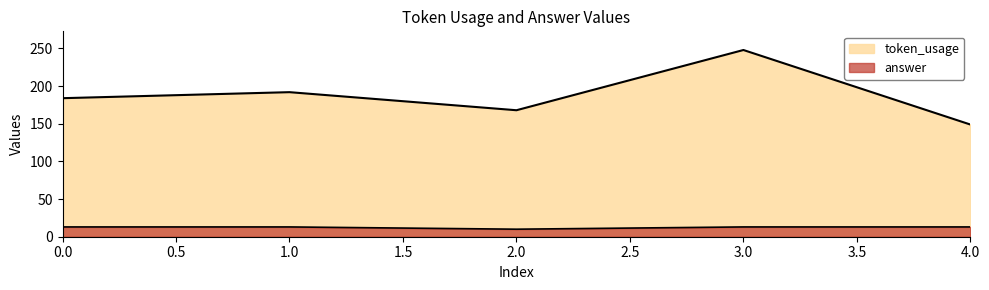

At how many categories does at least one series exceed 41?

5